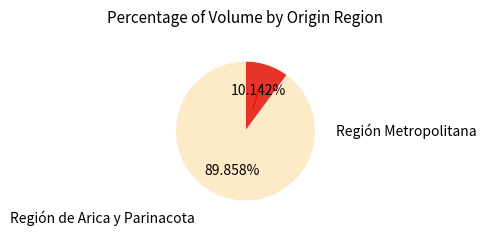

Is there a majority slice in this chart?

Yes